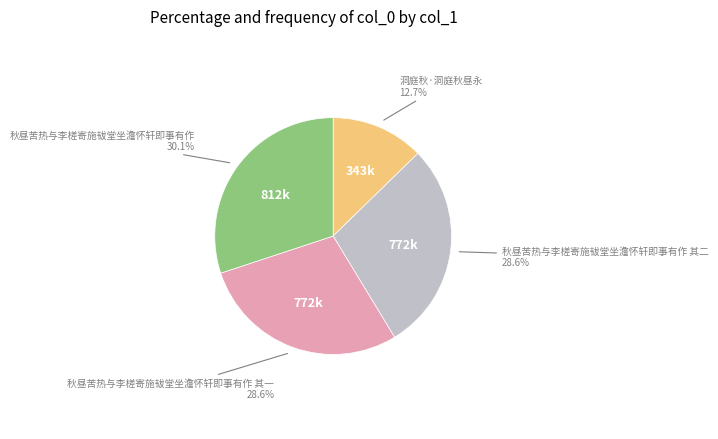

Is it true that 秋昼苦热与李槎寄施韨堂坐澹怀轩即事有作 其二 is 38% of the pie?

False